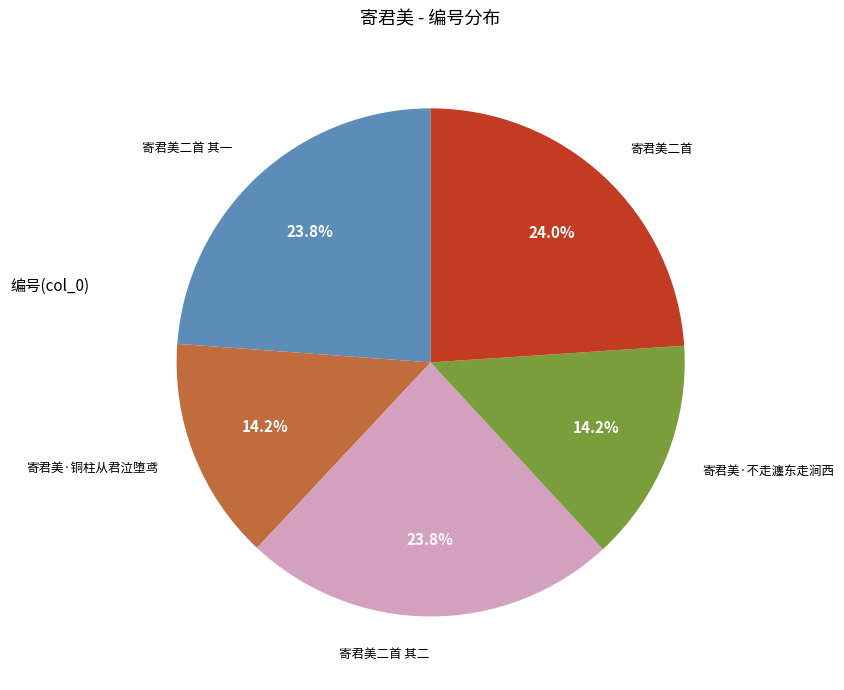

Does any single category account for the majority?

No